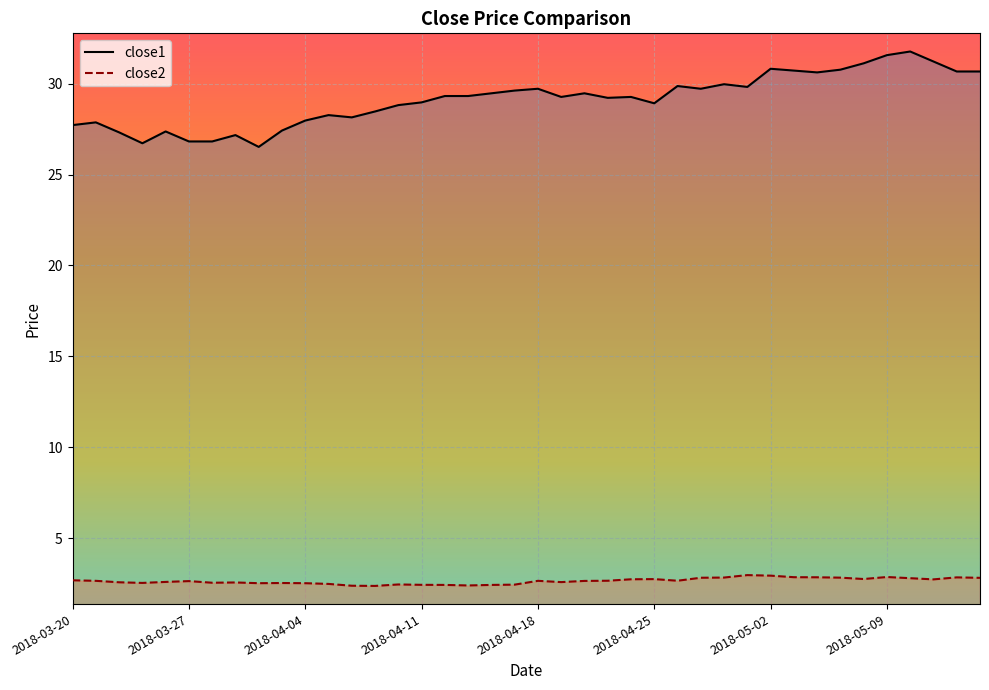

Reading right to left, transcribe all the data shown in this chart.

close1: 30.7	30.7	31.2	31.8	31.6	31.1	30.8	30.6	30.7	30.8	29.8	30.0	29.7	29.9	28.9	29.3	29.2	29.5	29.3	29.7	29.6	29.5	29.3	29.3	29.0	28.8	28.5	28.1	28.3	28.0	27.4	26.5	27.2	26.8	26.8	27.4	26.7	27.3	27.9	27.7
close2: 2.8	2.8	2.7	2.8	2.9	2.7	2.8	2.8	2.8	2.9	3.0	2.8	2.8	2.6	2.7	2.7	2.6	2.6	2.6	2.6	2.4	2.4	2.4	2.4	2.4	2.4	2.4	2.4	2.5	2.5	2.5	2.5	2.6	2.5	2.6	2.6	2.5	2.6	2.6	2.7